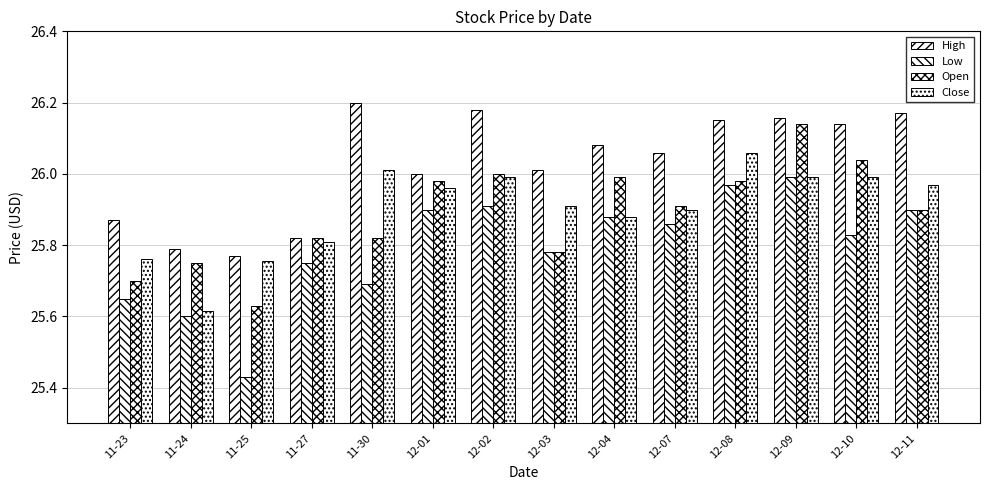

Count the number of categories in the chart.

14